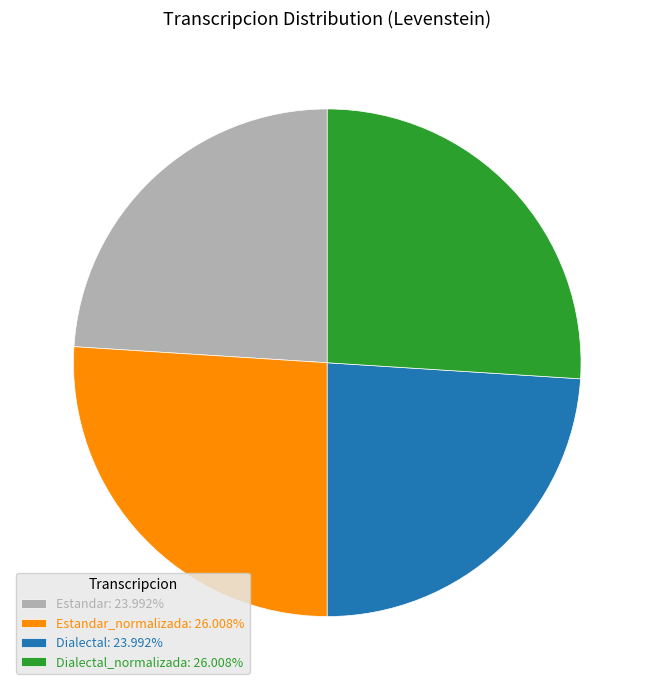

Does Estandar: 23.992% represent more than half of the total?

No